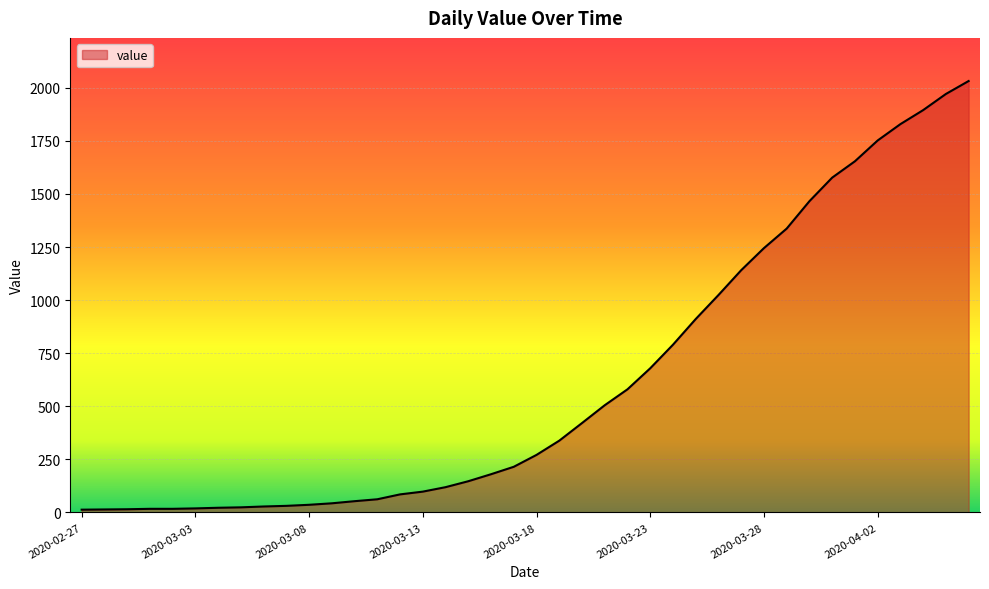

Rank the categories by value from highest to lowest.

2020-04-06, 2020-04-05, 2020-04-04, 2020-04-03, 2020-04-02, 2020-04-01, 2020-03-31, 2020-03-30, 2020-03-29, 2020-03-28, 2020-03-27, 2020-03-26, 2020-03-25, 2020-03-24, 2020-03-23, 2020-03-22, 2020-03-21, 2020-03-20, 2020-03-19, 2020-03-18, 2020-03-17, 2020-03-16, 2020-03-15, 2020-03-14, 2020-03-13, 2020-03-12, 2020-03-11, 2020-03-10, 2020-03-09, 2020-03-08, 2020-03-07, 2020-03-06, 2020-03-05, 2020-03-04, 2020-03-03, 2020-03-01, 2020-03-02, 2020-02-29, 2020-02-28, 2020-02-27